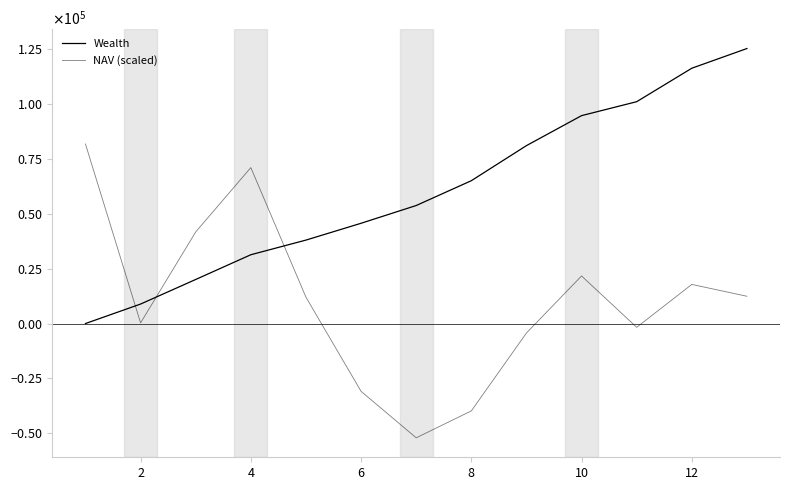

Where is the first local minimum for NAV (scaled)?

2